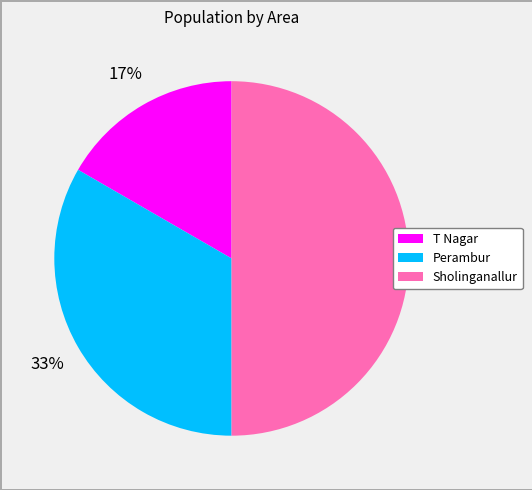

What percentage is the T Nagar slice, to the nearest percent?

17%